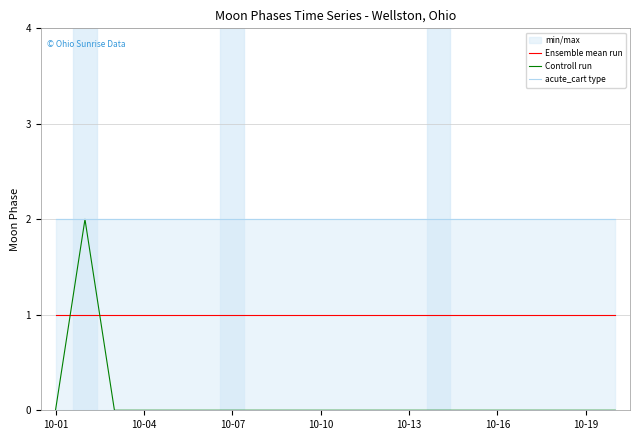

How many lines are shown in the chart?

3